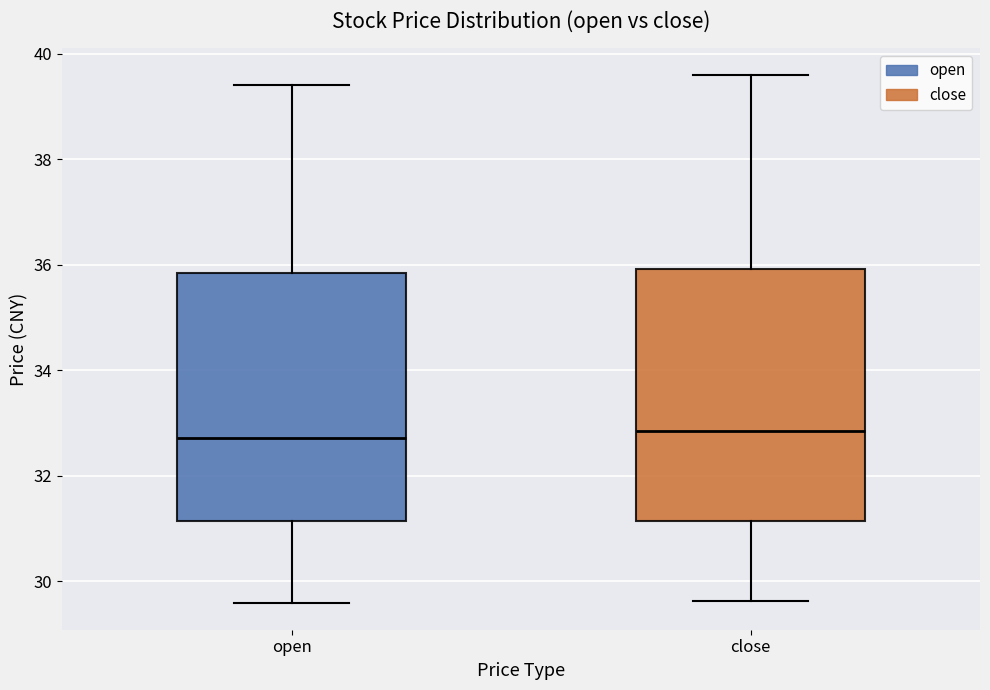

Reading left to right, read every box against the y-axis: the position of its median line, the range the box covers, and the ends of its whiskers. The values are not printed on the chart, so give them approximately, as read against the axis.

open: median 32.8, box 31.2 to 35.8, whiskers 29.6 to 39.4
close: median 32.8, box 31.2 to 36.0, whiskers 29.6 to 39.6